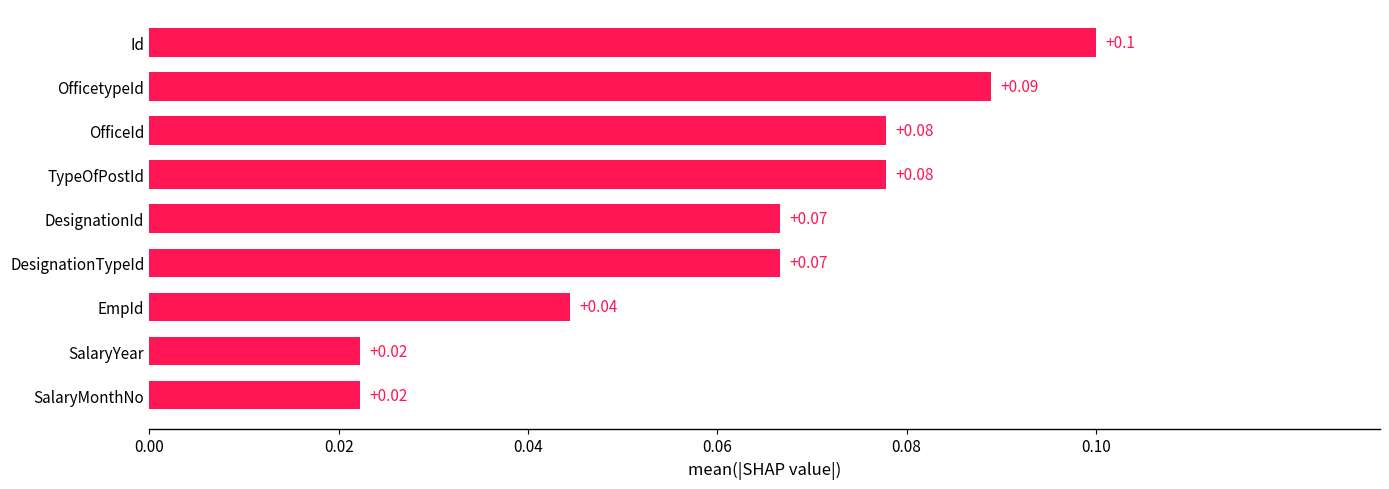

Between OfficeId and EmpId, which is larger?

OfficeId